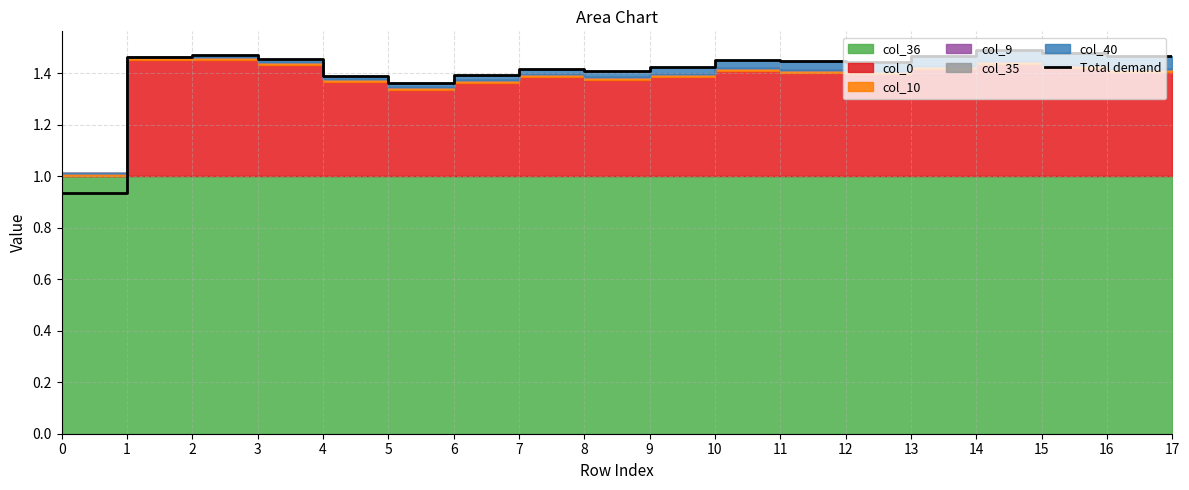

True or false: the data shows 0.4 at 9.

False